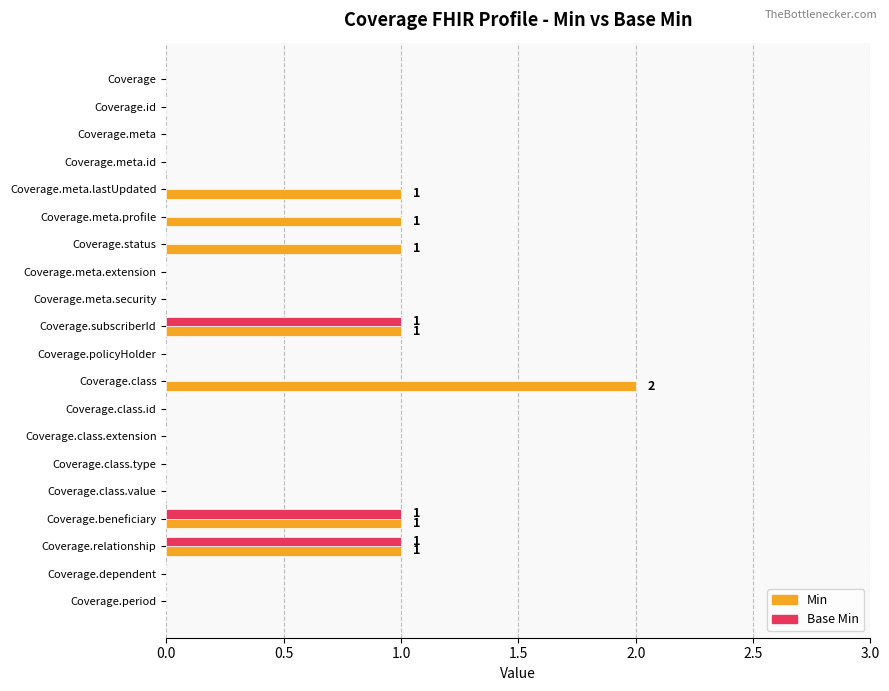

Which category has the highest value in the Min series?

Coverage.class